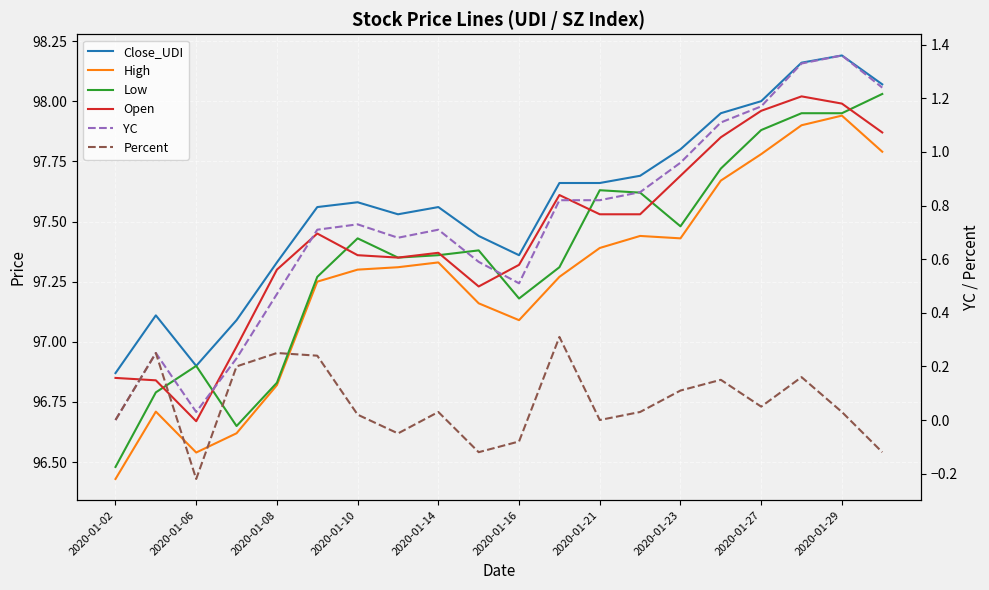

What is the difference between the second highest and second lowest values in the YC series?

1.3